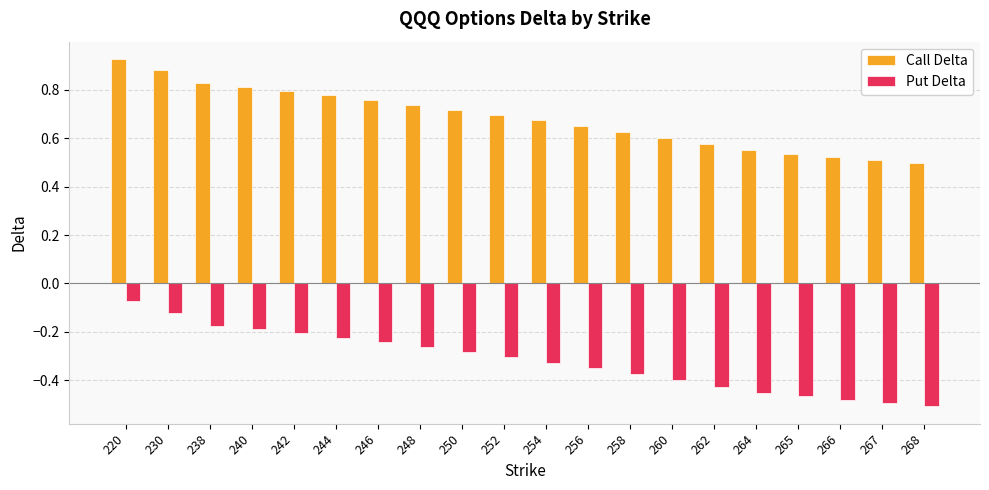

How many series are shown in this chart?

2